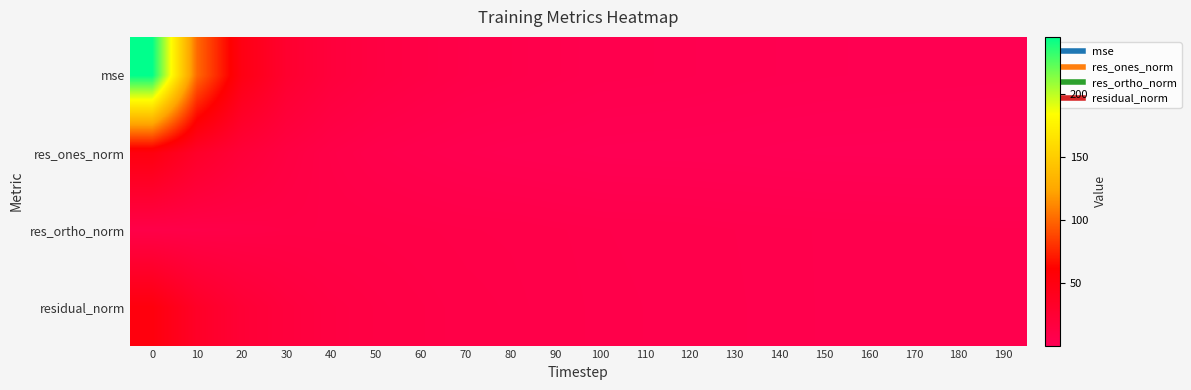

What is the spread (max minus min) of values at 70?

6.1